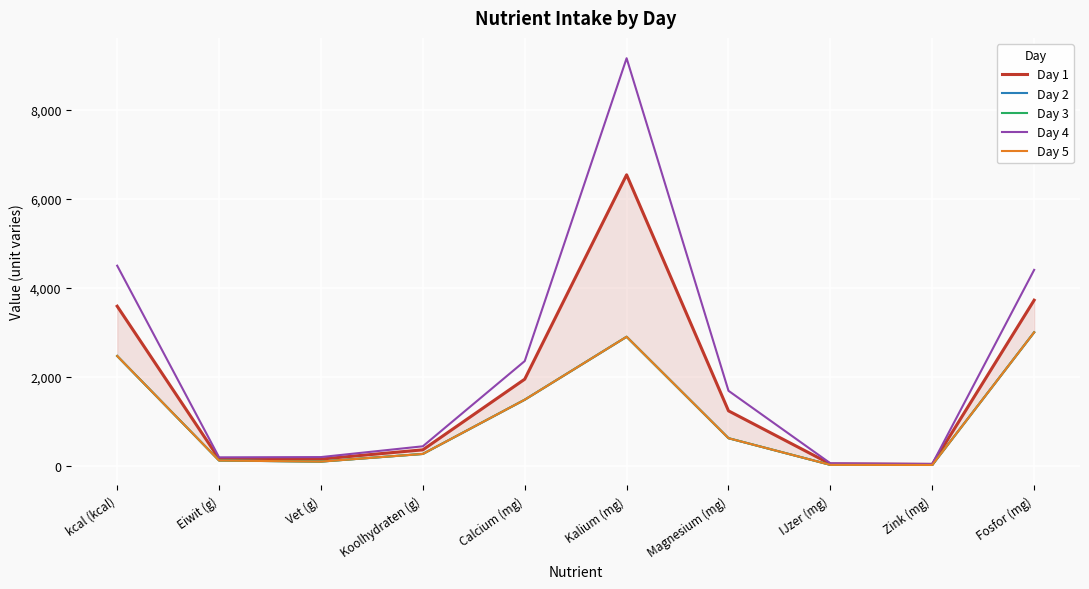

What is the label of the 5th point from the right?

Kalium (mg)